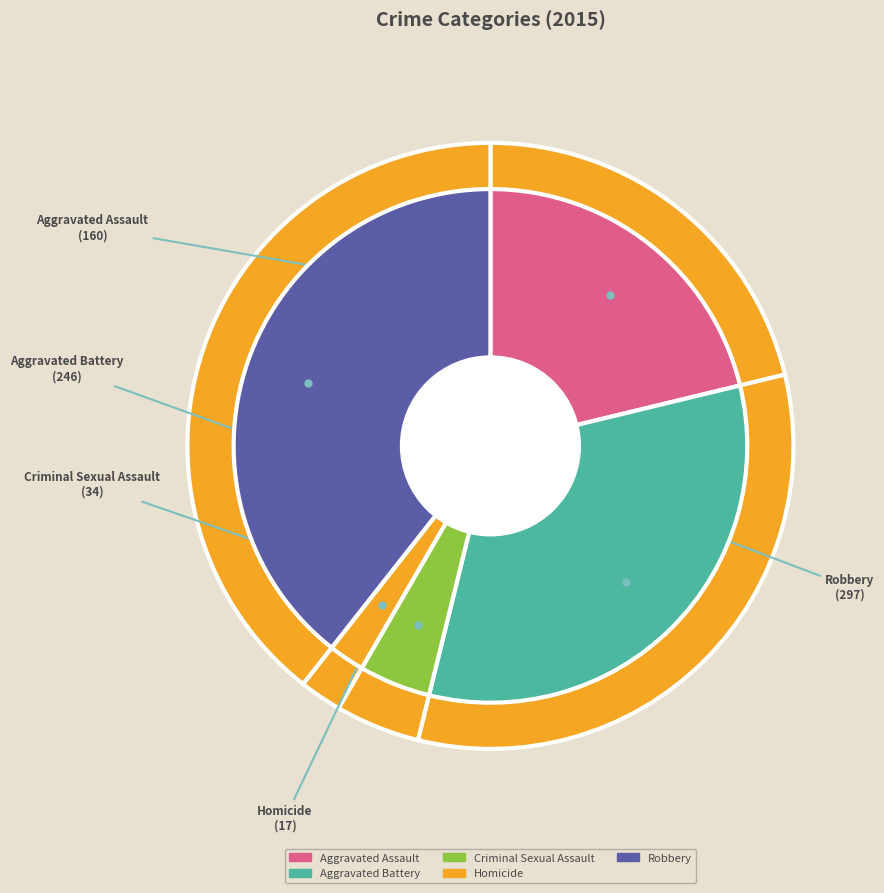

What is the smallest slice in the pie chart?

Homicide